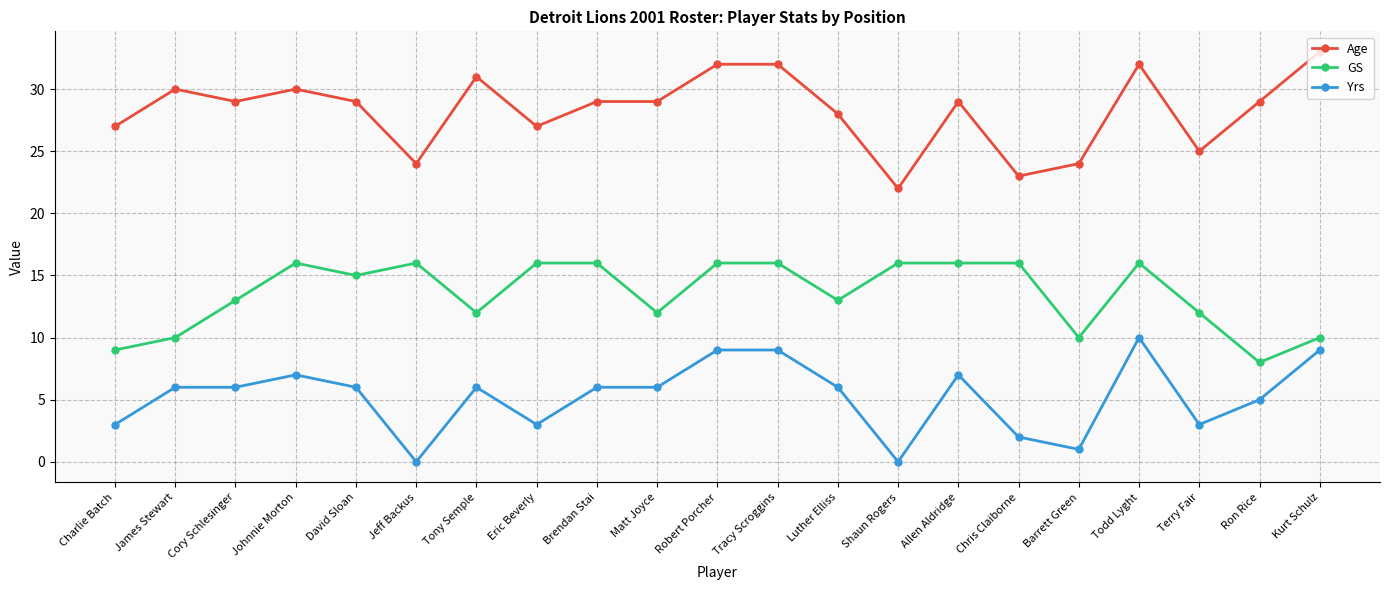

True or false: Age has a value of 29 at Allen Aldridge.

True